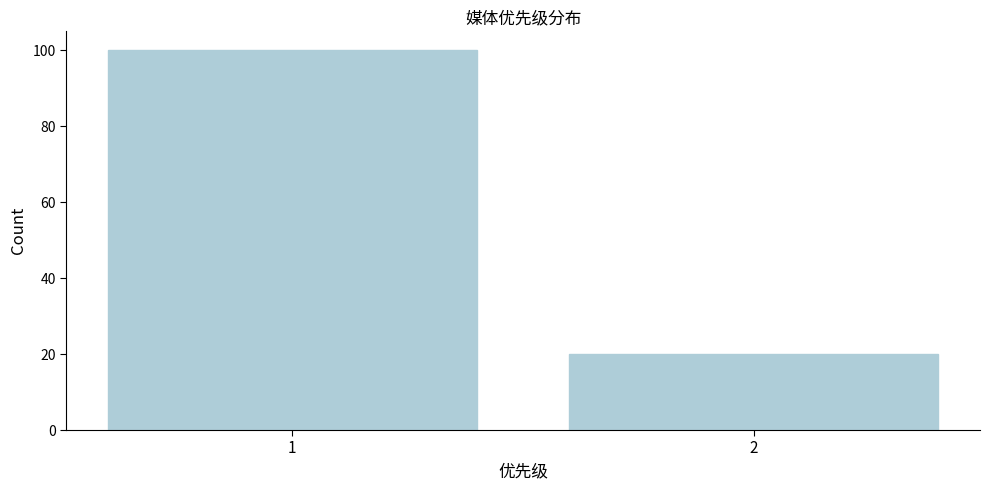

Reading left to right, extract all data points from this chart.

100	20